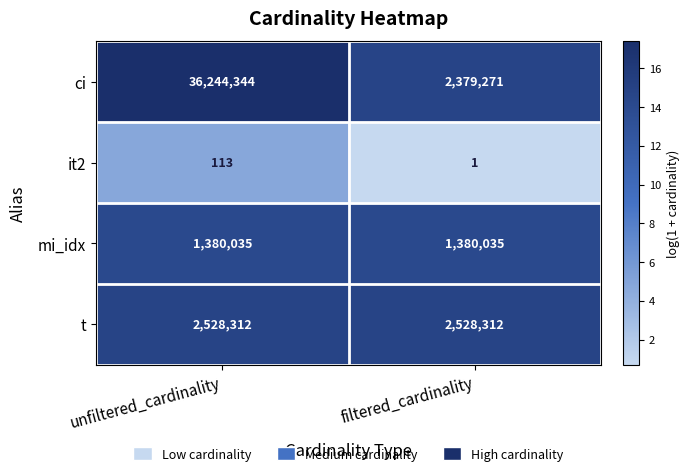

What is the sum of the mi_idx values at filtered_cardinality and unfiltered_cardinality?

2760070